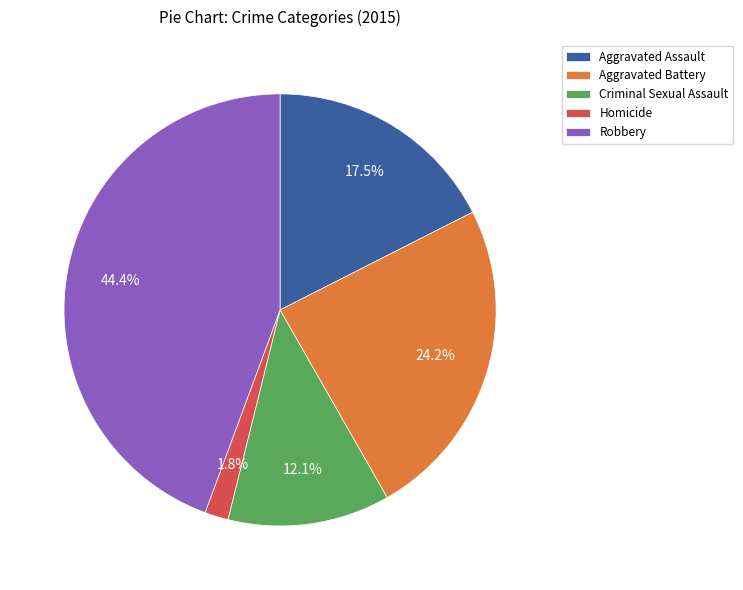

What is the smallest slice in the pie chart?

Homicide